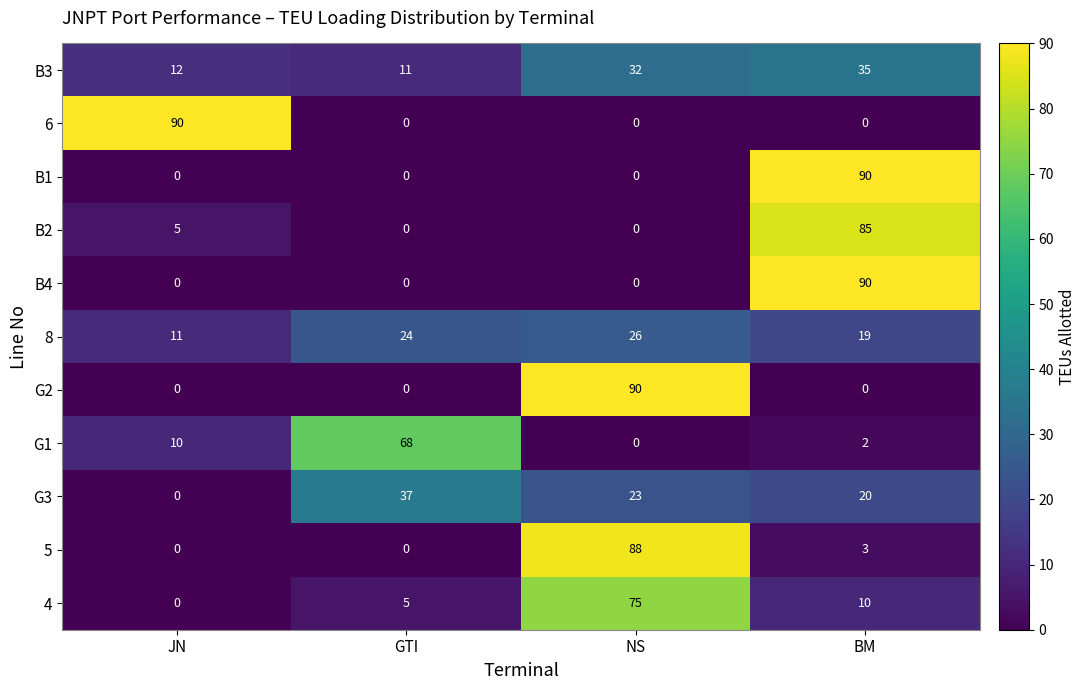

What is the spread (max minus min) of values at JN?

90